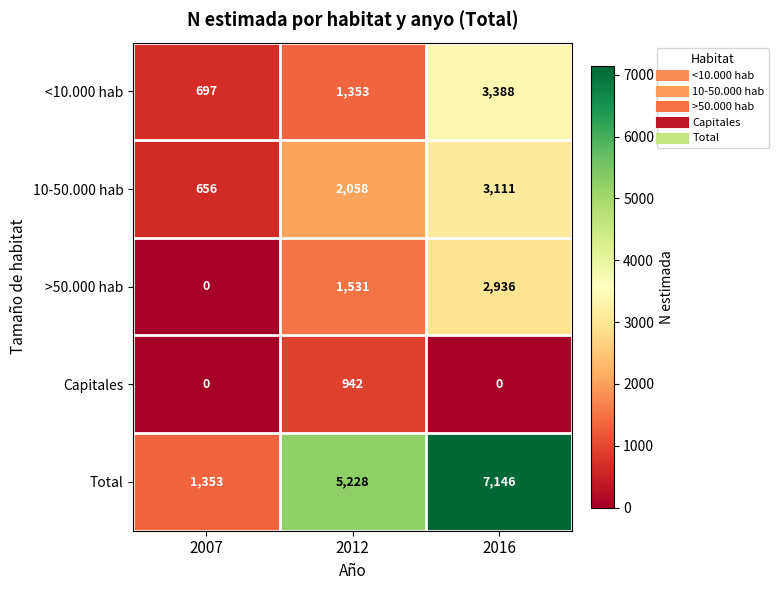

At which category is the sum across all series the highest?

2016